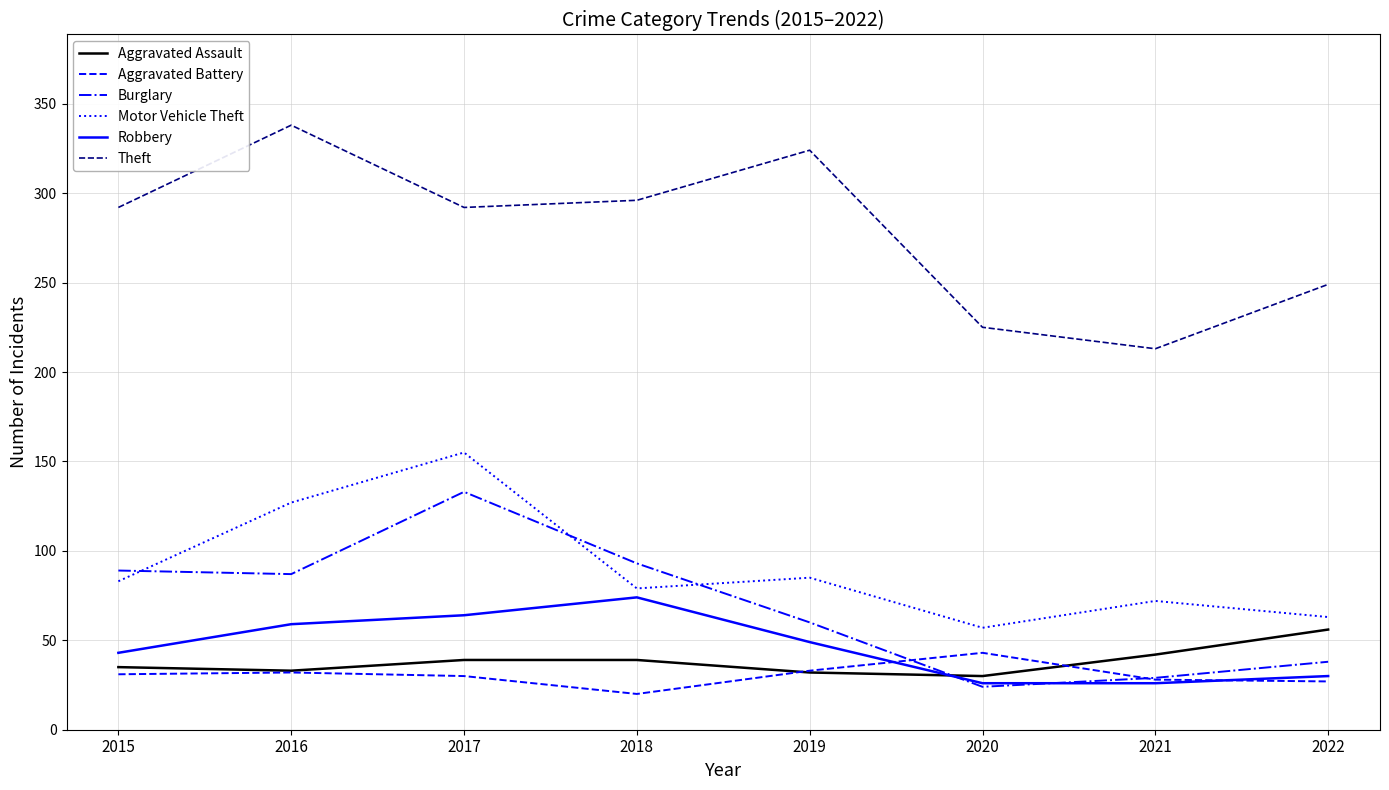

The value of Robbery at 2022 is 30. True or false?

True